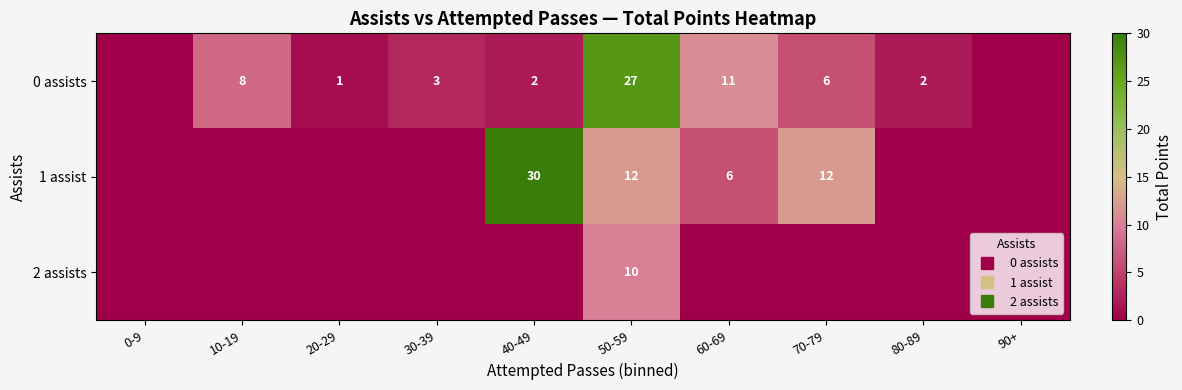

What is the sum of all 0 assists values?

60